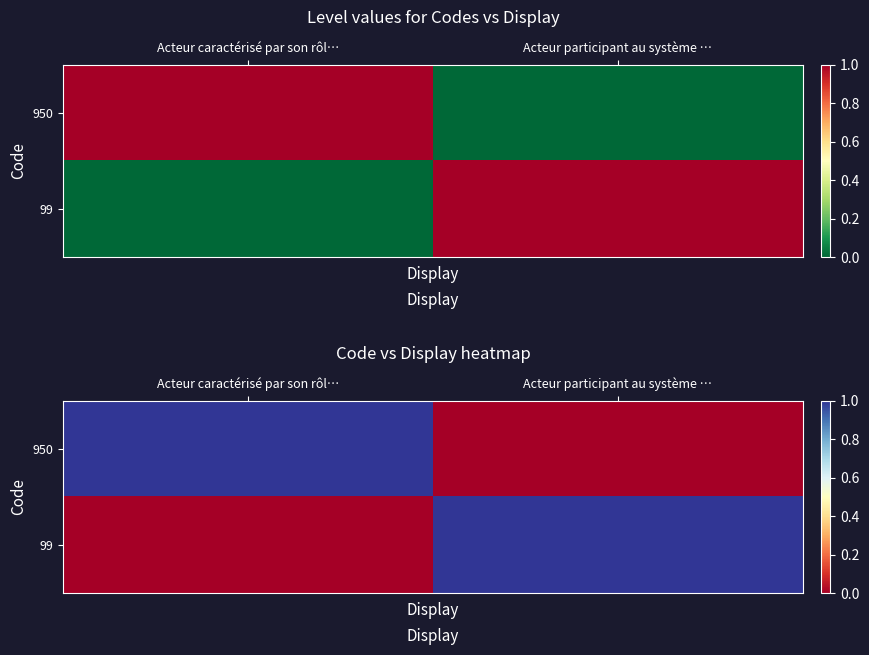

The 950 series shows 0 at Acteur participant au système …. True or false?

True